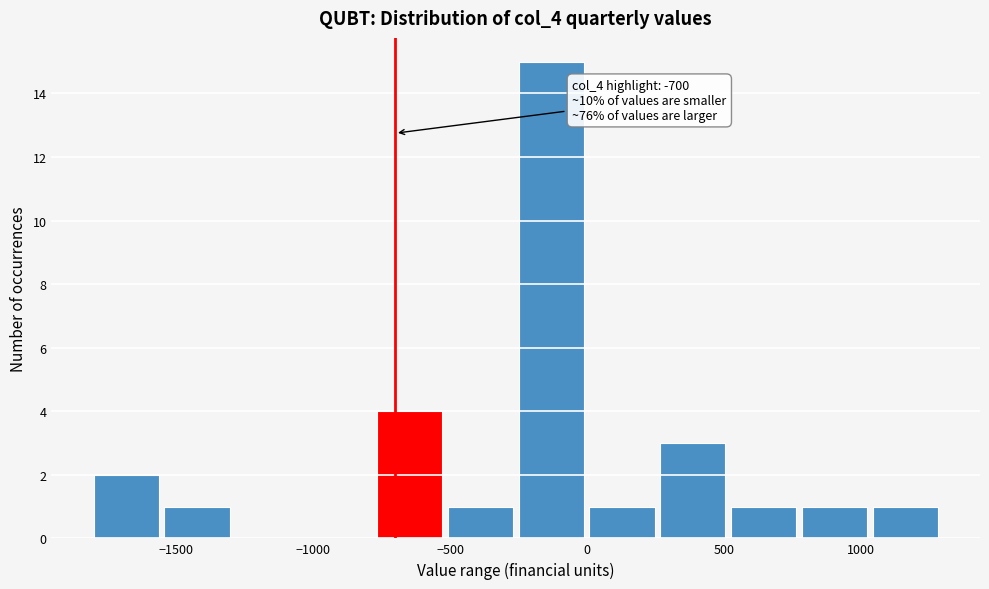

Over which range of the x-axis is the bar tallest?

-250 to 0